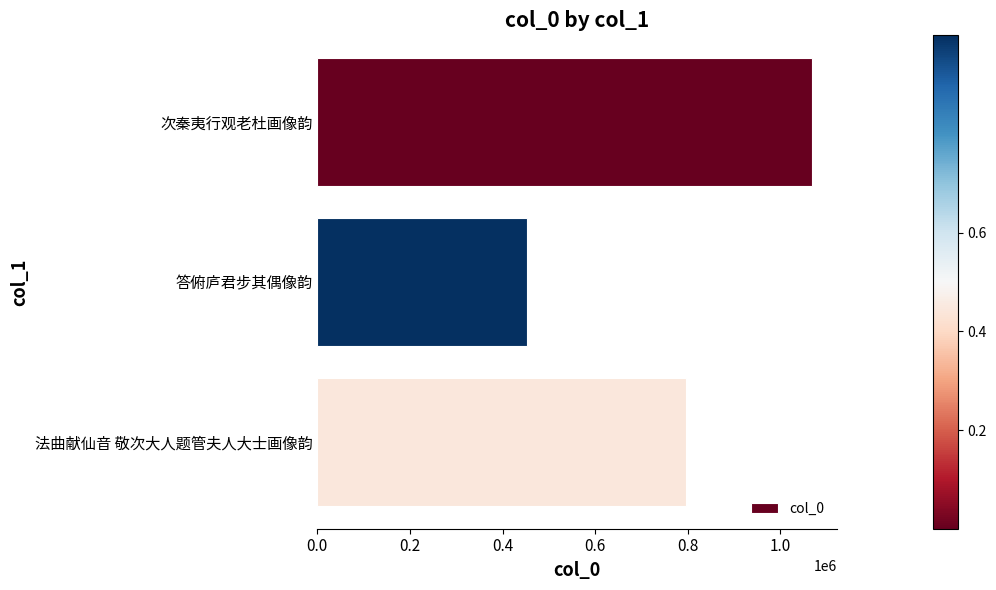

Between 次秦夷行观老杜画像韵 and 答俯庐君步其偶像韵, which is larger?

次秦夷行观老杜画像韵